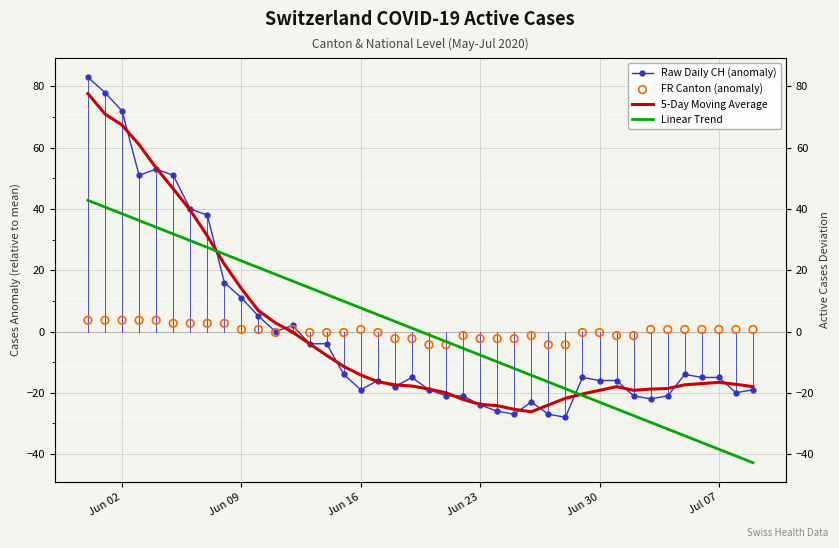

Which series contains the highest Y value?

Raw Daily CH (anomaly)